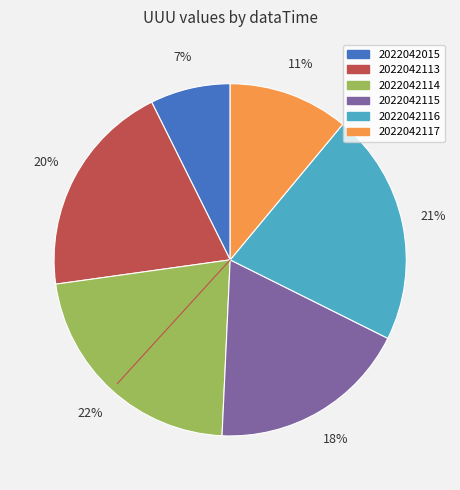

Does 2022042115 represent more than half of the total?

No